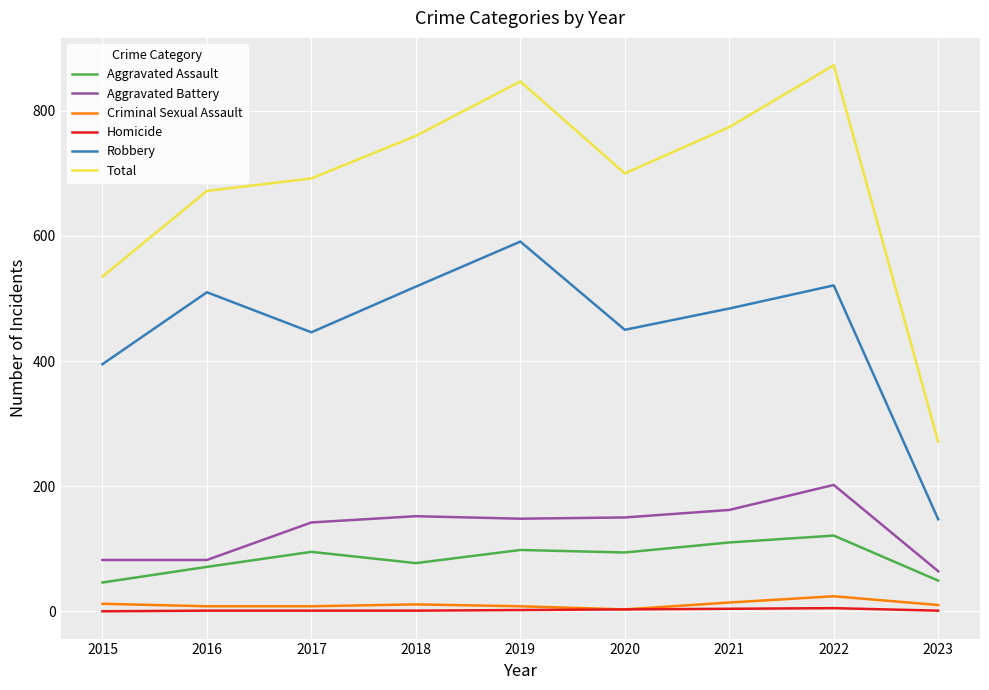

True or false: Total and Criminal Sexual Assault intersect in this chart.

False